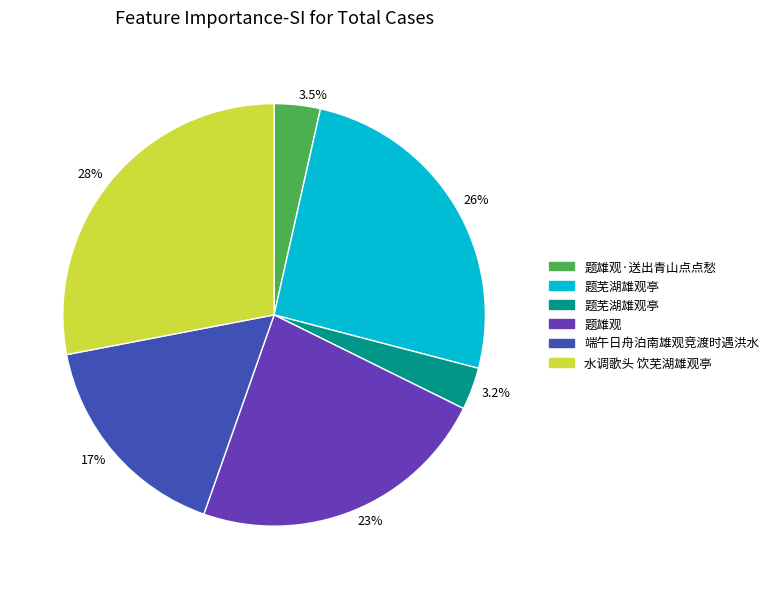

Is there a majority slice in this chart?

No